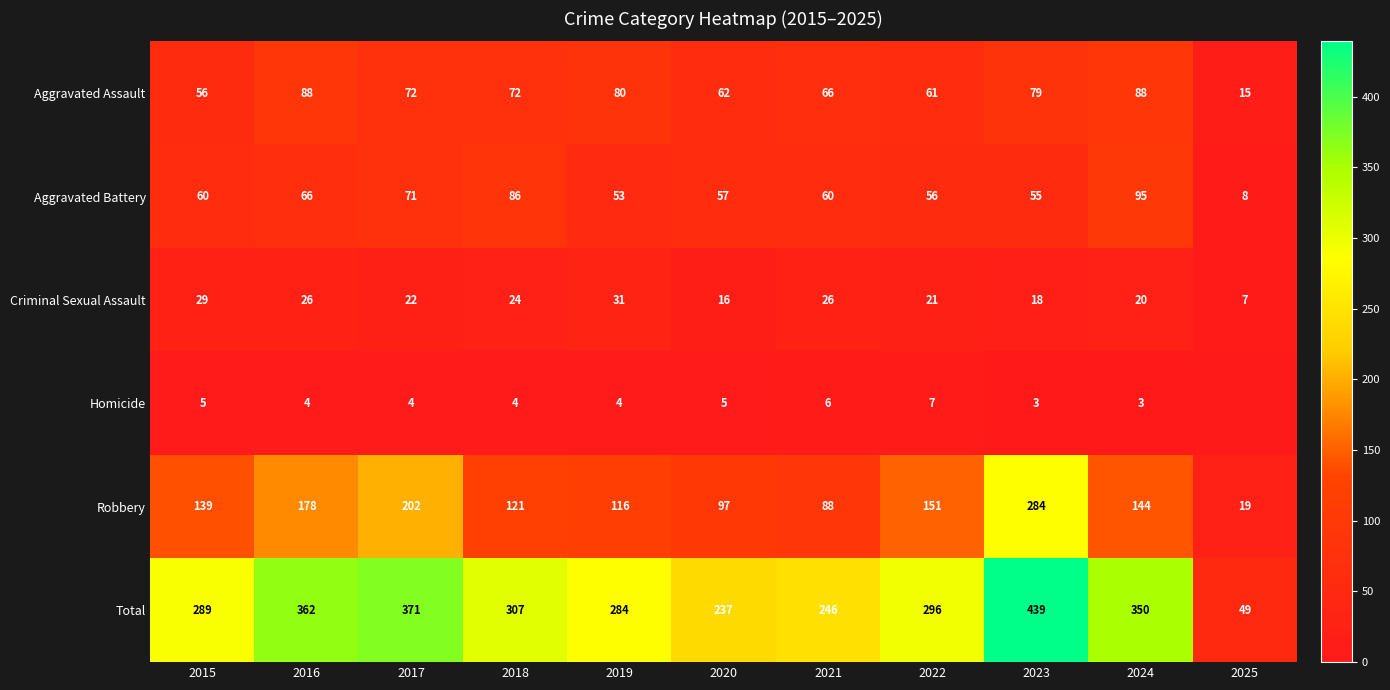

What value does the Criminal Sexual Assault series have at 2022, to the nearest 10?

20